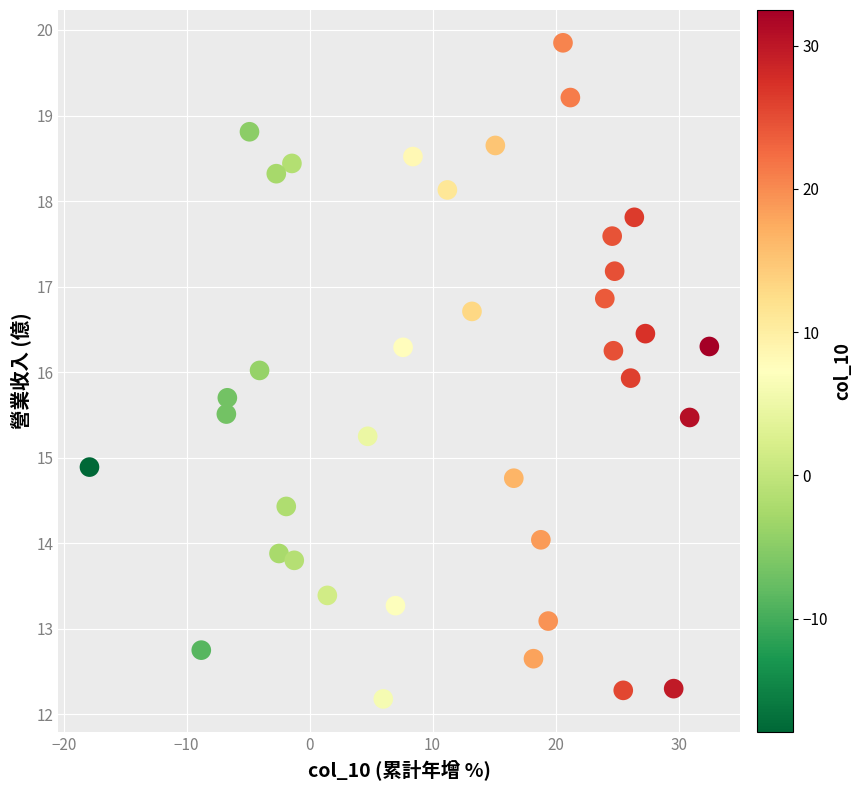

What is the range of Y values (max minus min)?

7.7